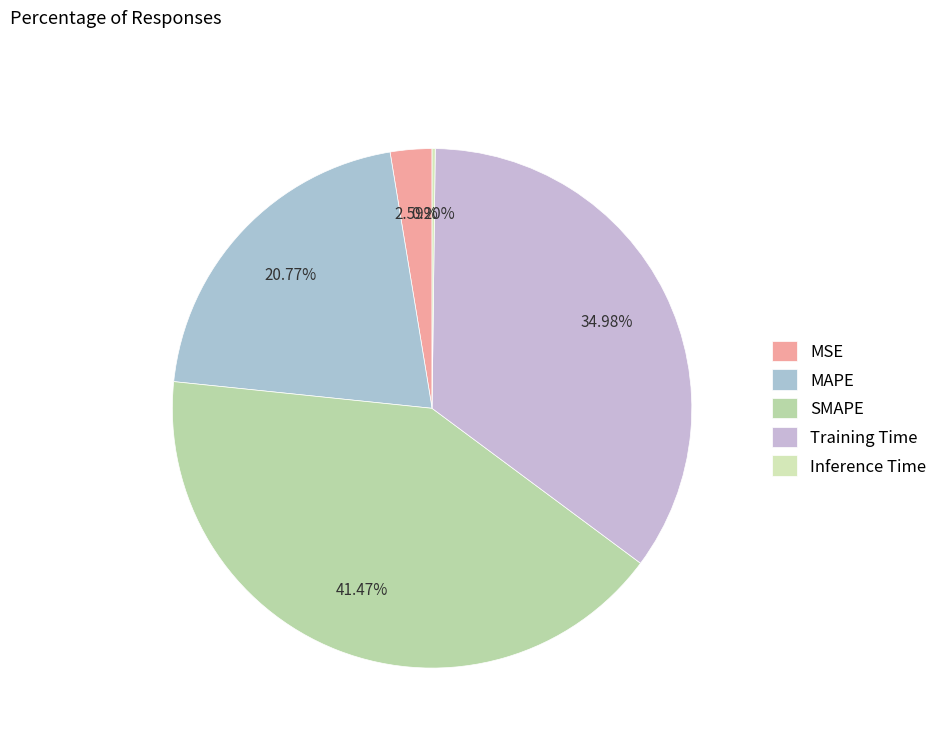

What percentage is the MAPE slice, to the nearest percent?

21%